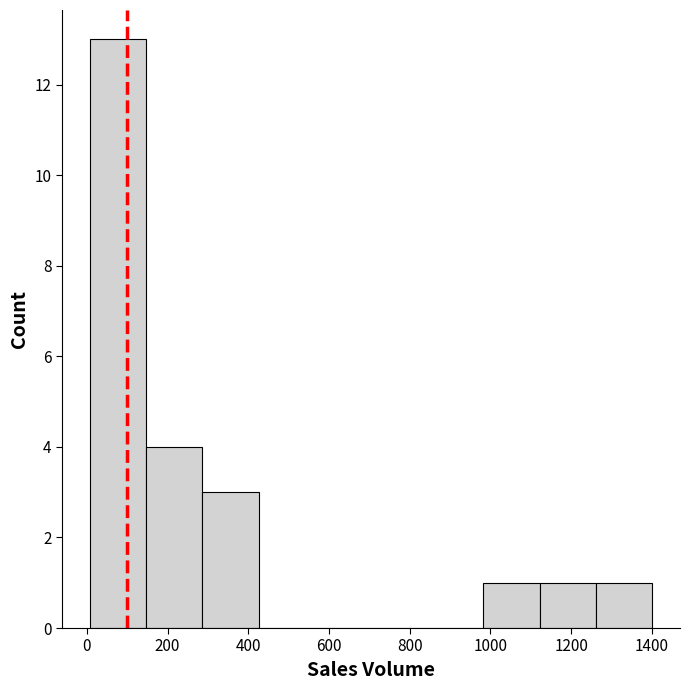

Reading left to right, transcribe this chart: for each bar, give the range it covers on the x-axis and its height. Neither the bar edges nor the heights are printed on the chart, so give them approximately, as read against the axes.

0 to 140: 13
140 to 280: 4
280 to 420: 3
420 to 560: 0
560 to 700: 0
700 to 840: 0
840 to 980: 0
980 to 1120: 1
1120 to 1260: 1
1260 to 1400: 1